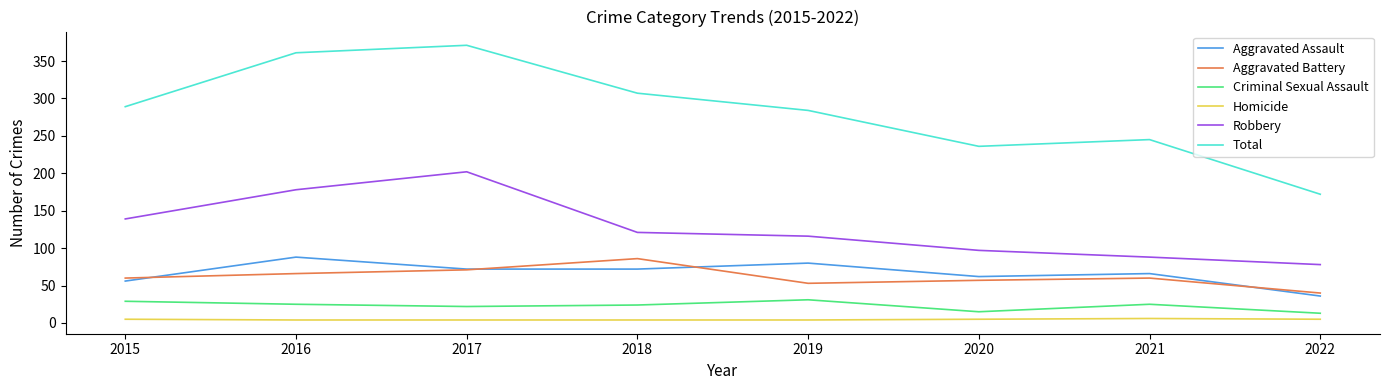

At which category does Aggravated Assault reach its first local peak?

2016